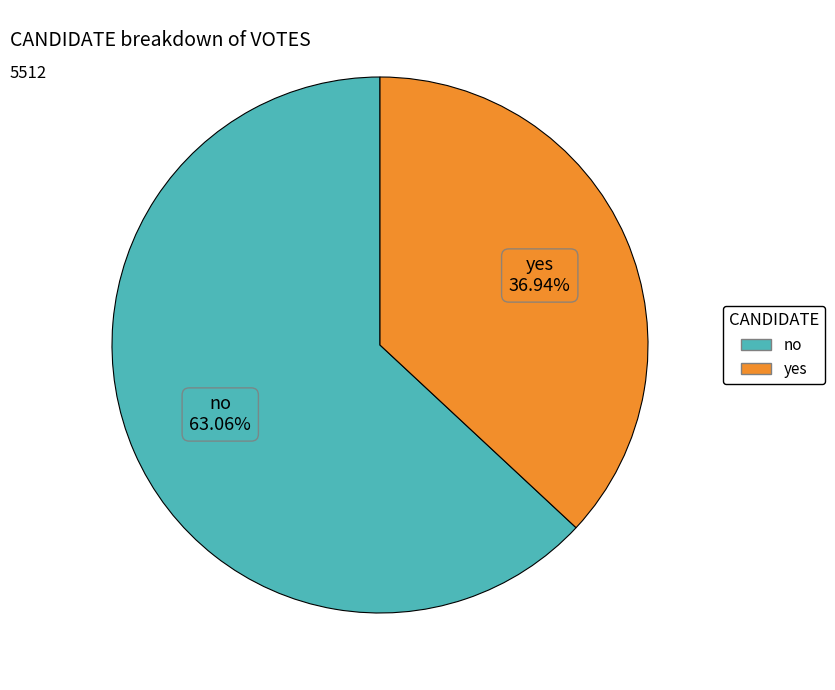

Combined, what portion of the pie is yes and no?

100.0%